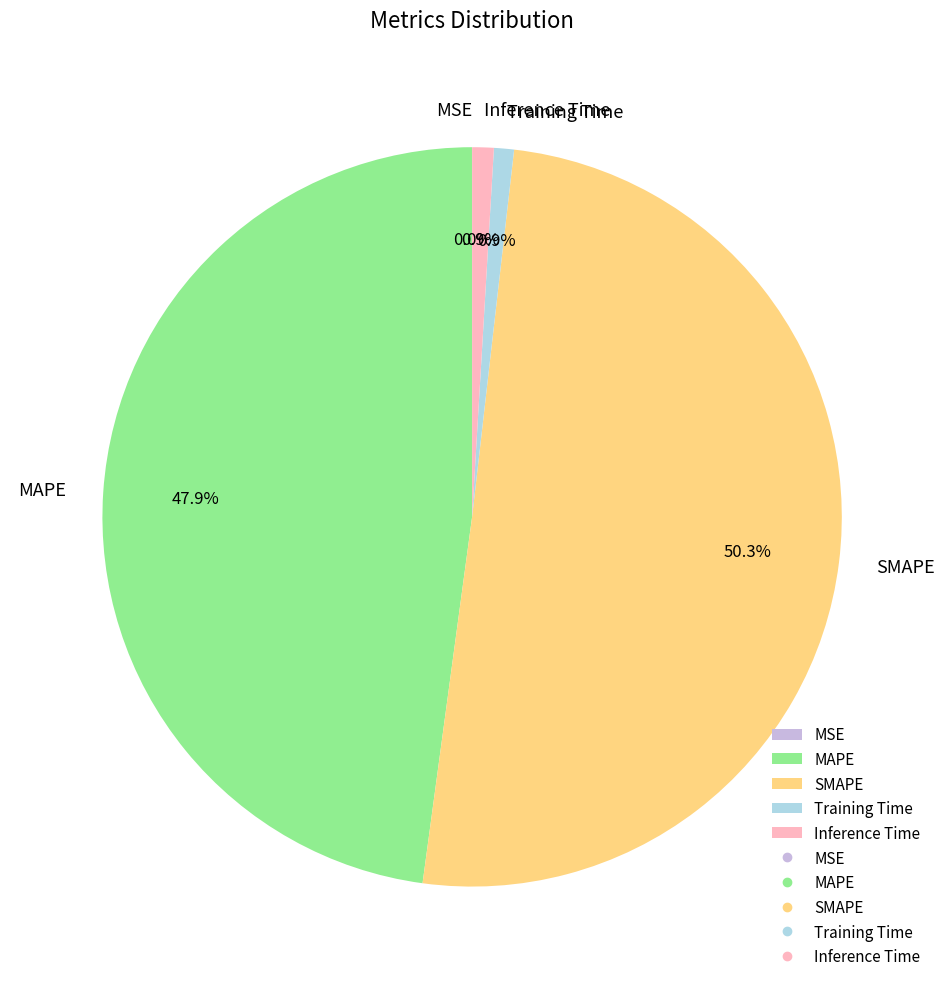

To the nearest percent, what is the difference between the largest and smallest slice percentages?

50%